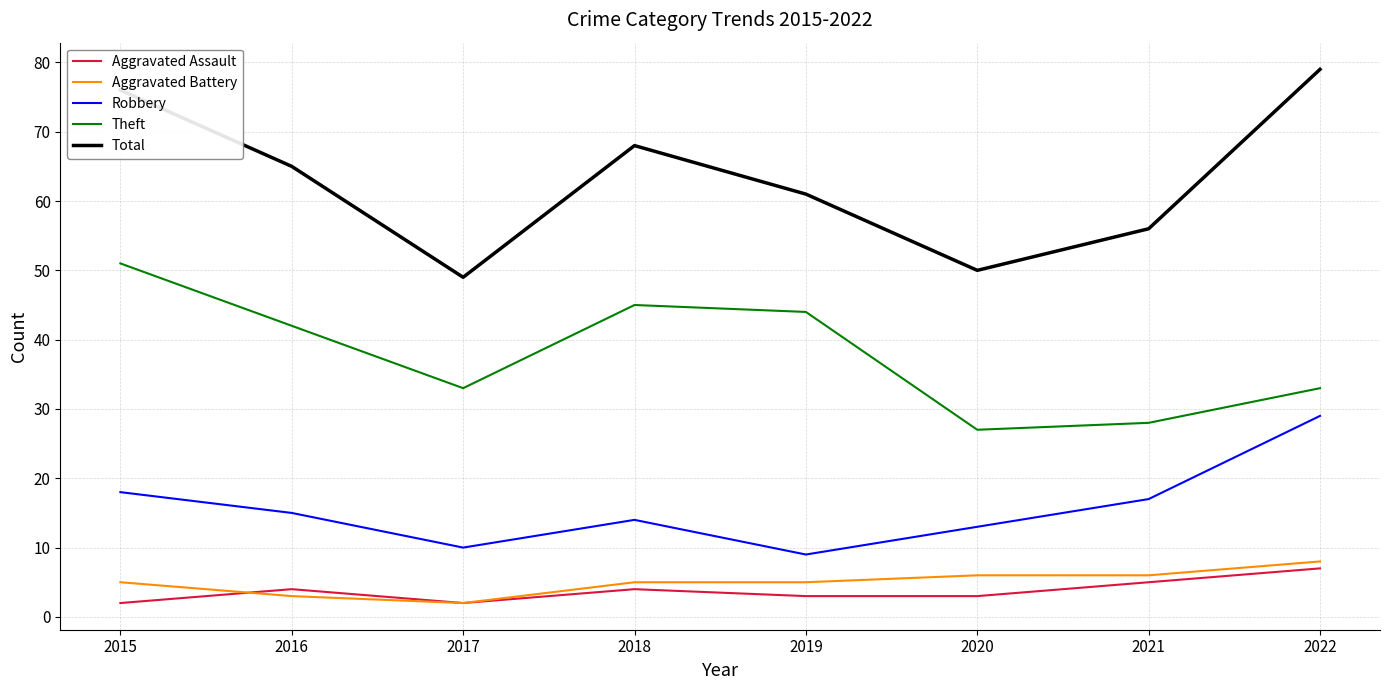

At which label does Aggravated Assault reach its peak?

2022